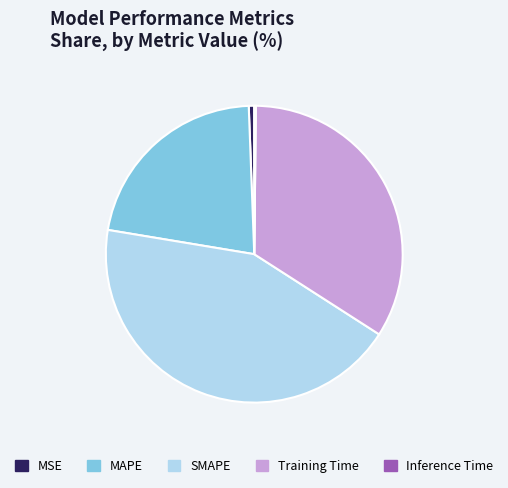

Is SMAPE the majority of the pie?

No